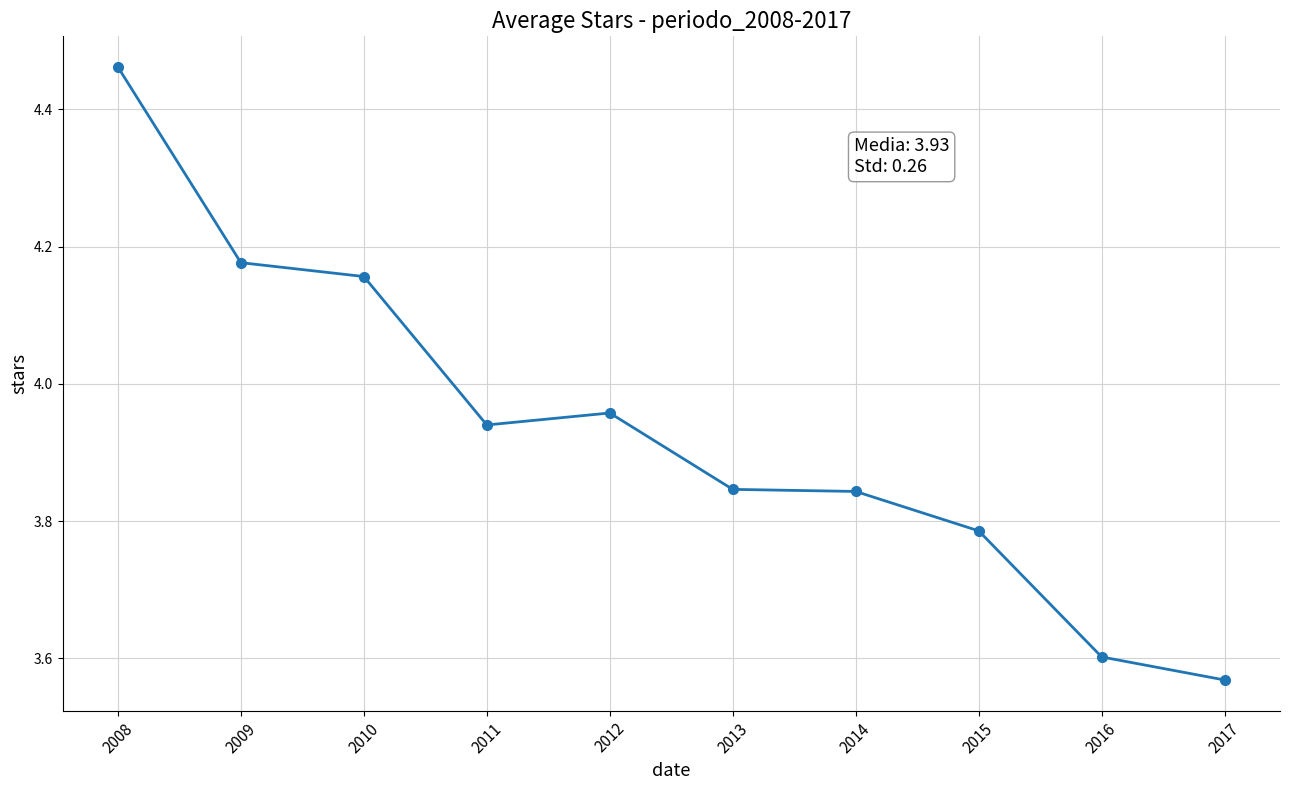

Count the number of data series in this chart.

1